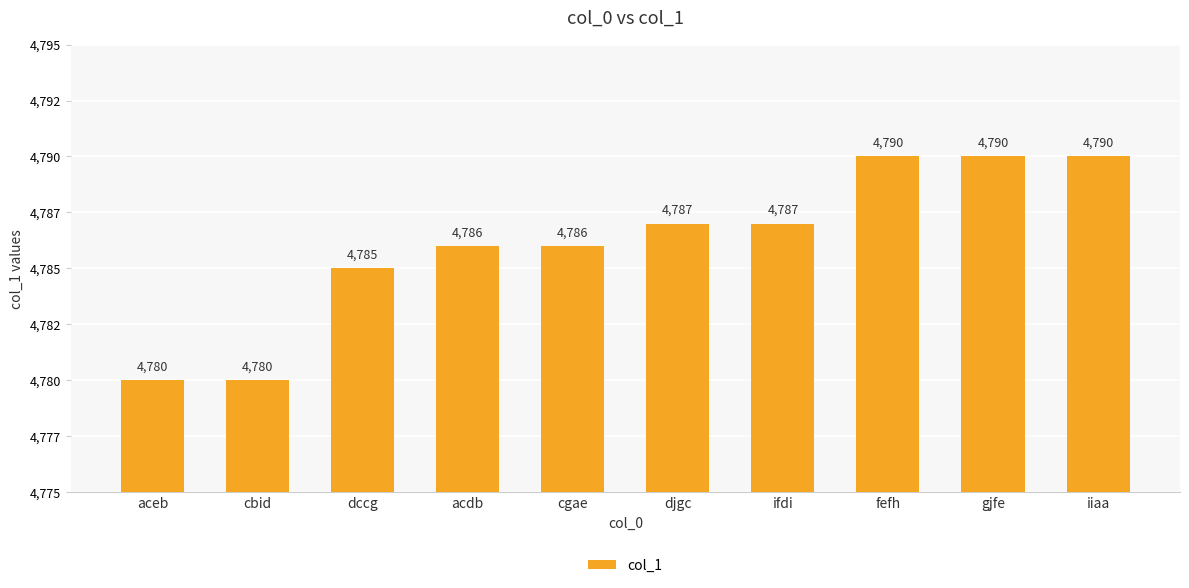

What is the sum of the values at iiaa and acdb?

9576